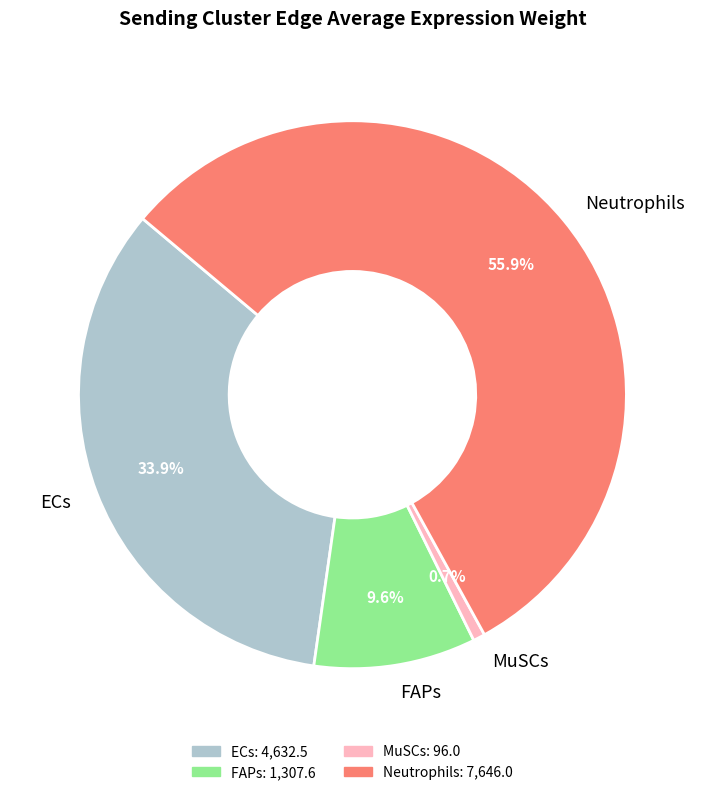

Which category has the smallest portion of the pie?

MuSCs